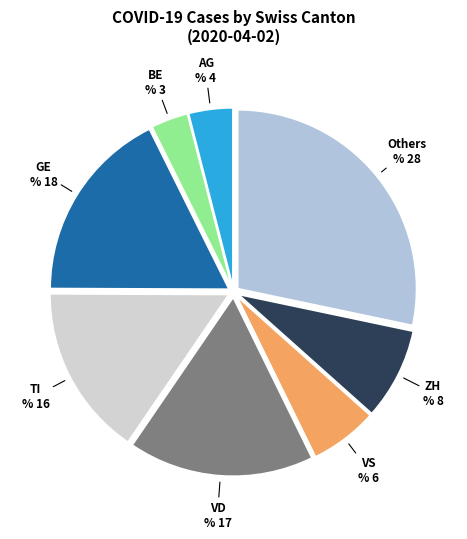

The Others slice represents 28% of the pie. True or false?

True